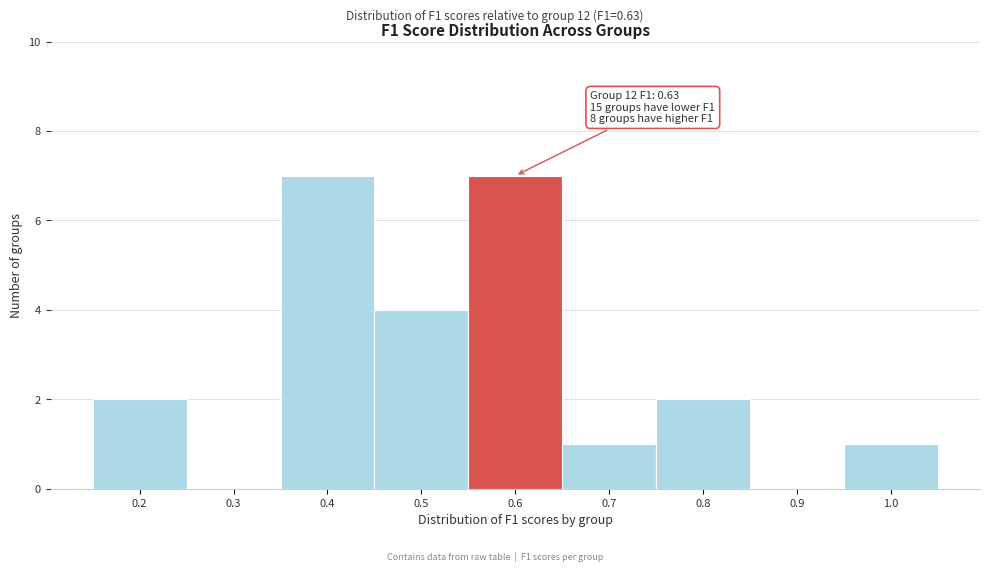

Reading left to right, list all the values displayed in this chart.

0.2=2	0.3=0	0.4=7	0.5=4	0.6=7	0.7=1	0.8=2	0.9=0	1.0=1